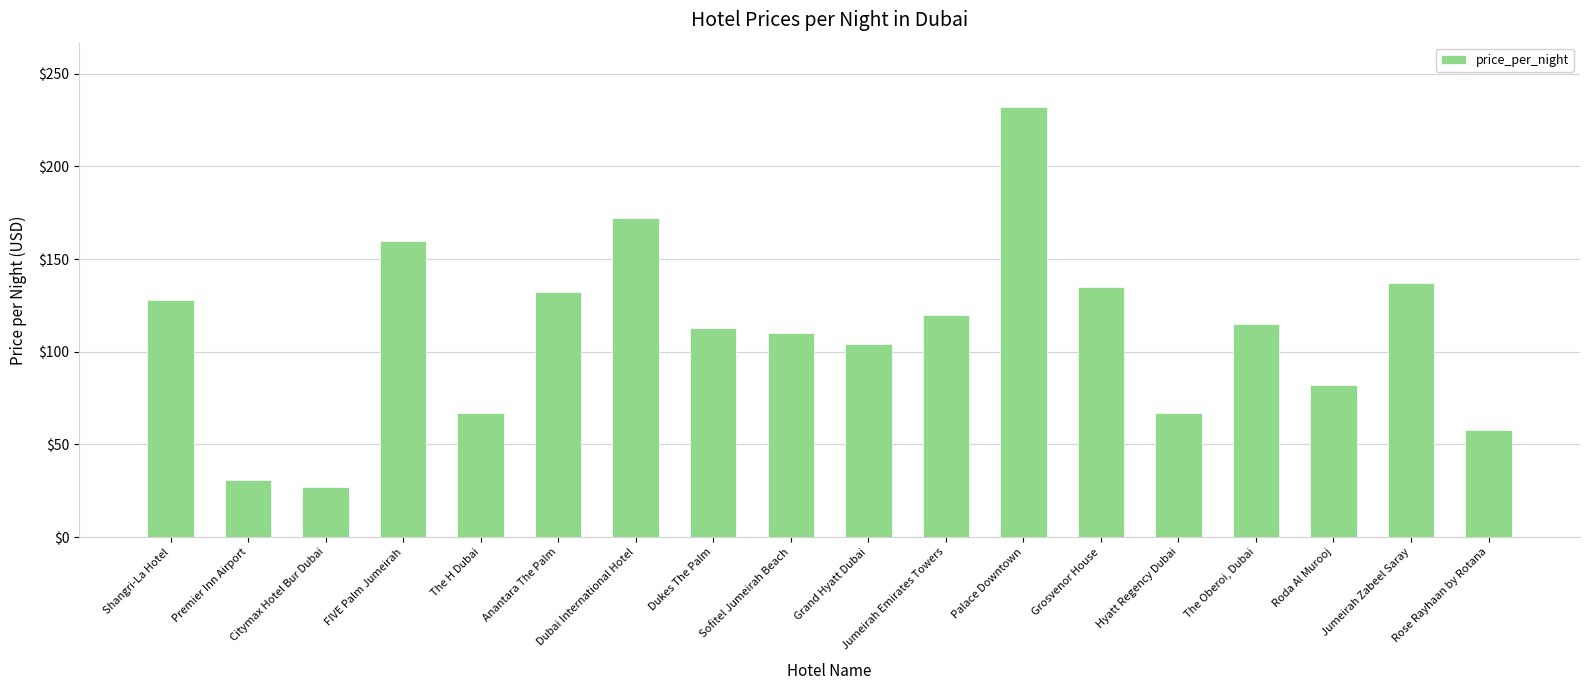

What is the label of the 4th bar from the right?

The Oberoi, Dubai